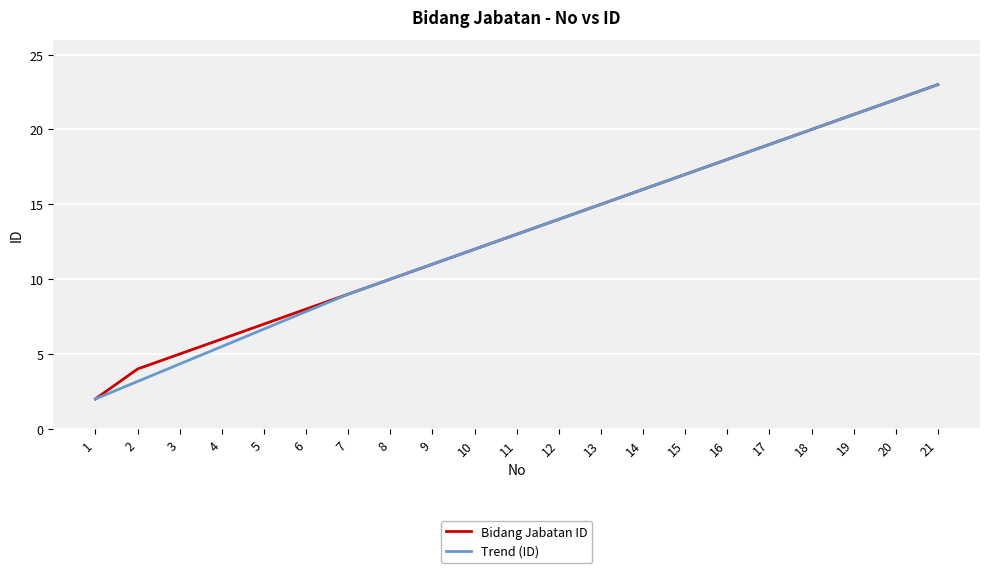

Reading right to left, transcribe all the data shown in this chart.

Bidang Jabatan ID: 21=23.0	20=22.0	19=21.0	18=20.0	17=19.0	16=18.0	15=17.0	14=16.0	13=15.0	12=14.0	11=13.0	10=12.0	9=11.0	8=10.0	7=9.0	6=8.0	5=7.0	4=6.0	3=5.0	2=4.0	1=2.0
Trend (ID): 21=23.0	20=22.0	19=21.0	18=20.0	17=19.0	16=18.0	15=17.0	14=16.0	13=15.0	12=14.0	11=13.0	10=12.0	9=11.0	8=10.0	7=9.0	6=7.8	5=6.7	4=5.5	3=4.3	2=3.2	1=2.0